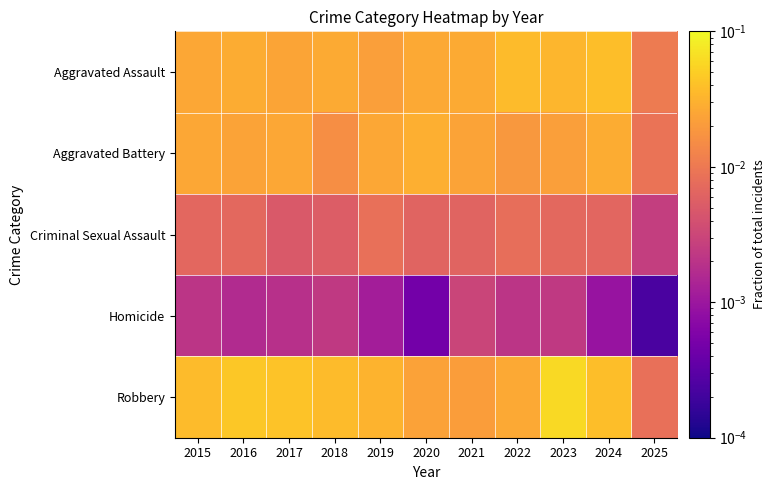

At which category is the sum across all series the highest?

2023